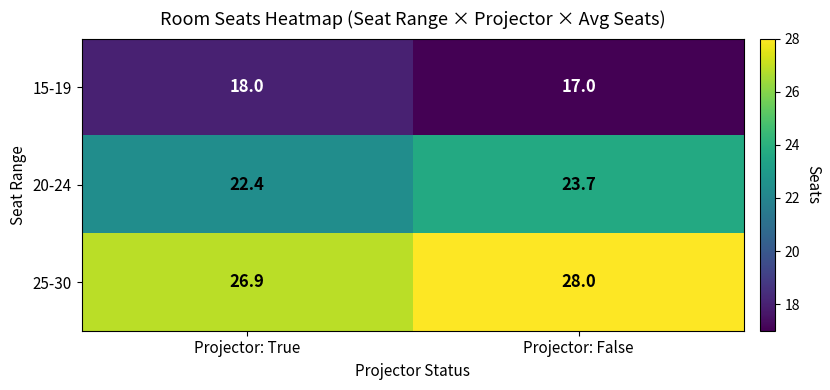

List the series in order of their overall mean, lowest first.

15-19, 20-24, 25-30